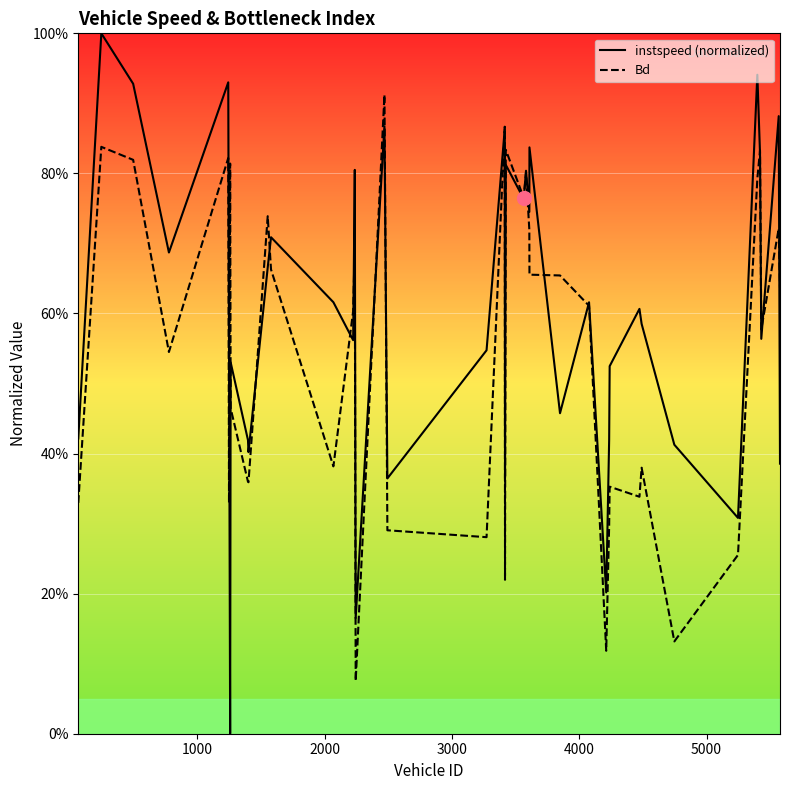

Reading left to right, transcribe all the data shown in this chart.

instspeed: 65.0=0.4	246.0=1.0	496.0=0.9	777.0=0.7	1243.0=0.9	1249.0=0.6	1258.0=0.0	1262.0=0.5	1398.0=0.4	1402.0=0.4	1553.0=0.7	1579.0=0.7	2069.0=0.6	2224.0=0.6	2237.0=0.8	2244.0=0.2	2470.0=0.9	2493.0=0.4	3272.0=0.5	3415.0=0.9	3417.0=0.4	3423.0=0.8	3564.0=0.8	3582.0=0.8	3608.0=0.7	3609.0=0.8	3849.0=0.5	4077.0=0.6	4212.0=0.2	4235.0=0.4	4239.0=0.5	4473.0=0.6	4490.0=0.6	4747.0=0.4	5247.0=0.3	5399.0=0.9	5420.0=0.8	5430.0=0.6	5567.0=0.9	5577.0=0.4
Bd: 65.0=0.3	246.0=0.8	496.0=0.8	777.0=0.5	1243.0=0.8	1249.0=0.3	1258.0=0.8	1262.0=0.5	1398.0=0.4	1402.0=0.4	1553.0=0.7	1579.0=0.7	2069.0=0.4	2224.0=0.6	2237.0=0.7	2244.0=0.1	2470.0=0.9	2493.0=0.3	3272.0=0.3	3415.0=0.9	3417.0=0.2	3423.0=0.8	3564.0=0.8	3582.0=0.8	3608.0=0.7	3609.0=0.7	3849.0=0.7	4077.0=0.6	4212.0=0.1	4235.0=0.3	4239.0=0.4	4473.0=0.3	4490.0=0.4	4747.0=0.1	5247.0=0.3	5399.0=0.8	5420.0=0.8	5430.0=0.6	5567.0=0.7	5577.0=0.6